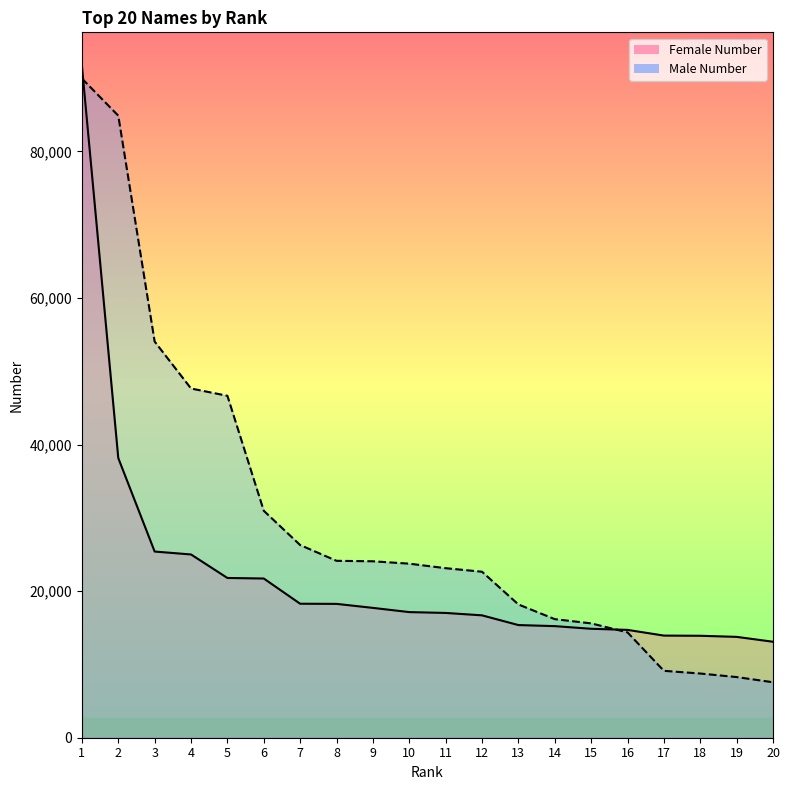

True or false: Female Number has more than 2 points higher than both neighbors.

False